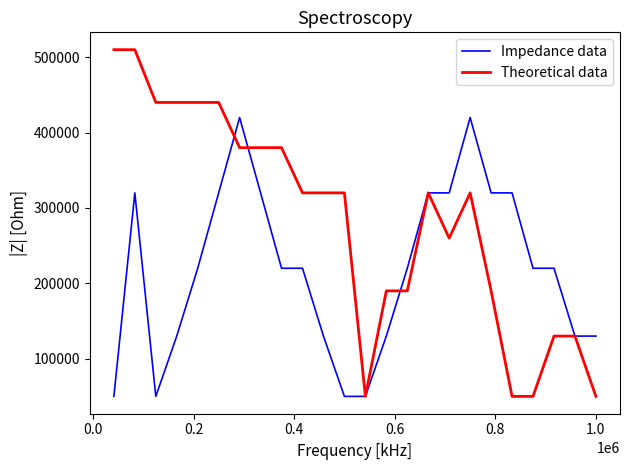

True or false: Impedance data has more than 1 points higher than both neighbors.

True